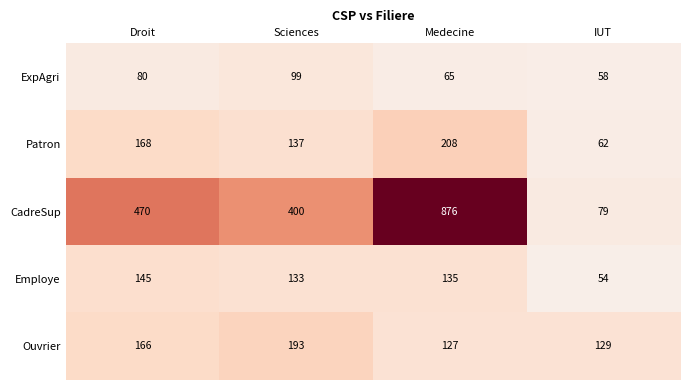

The Patron series shows 168 at Droit. True or false?

True